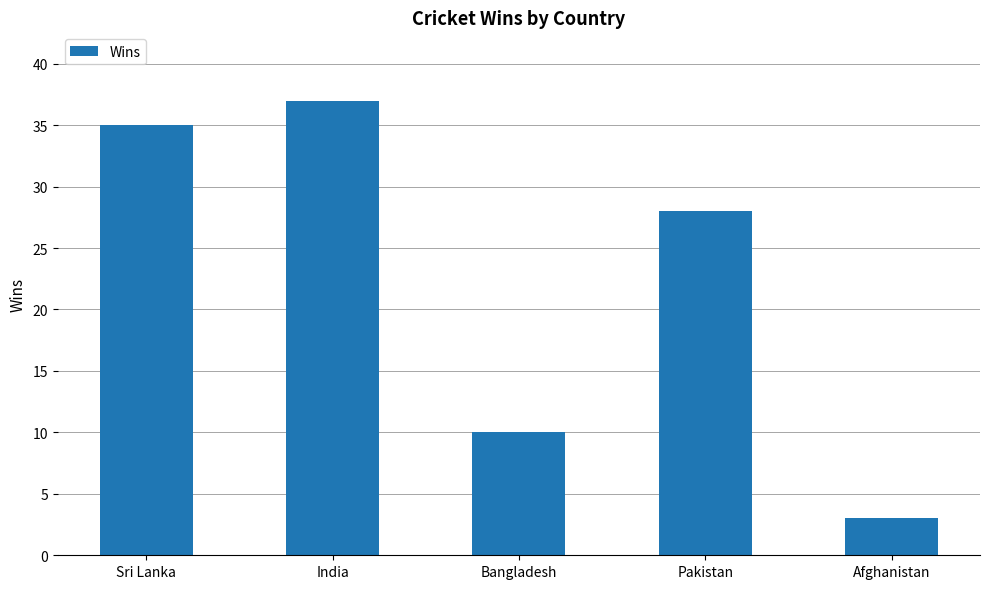

Are the bars horizontal?

No